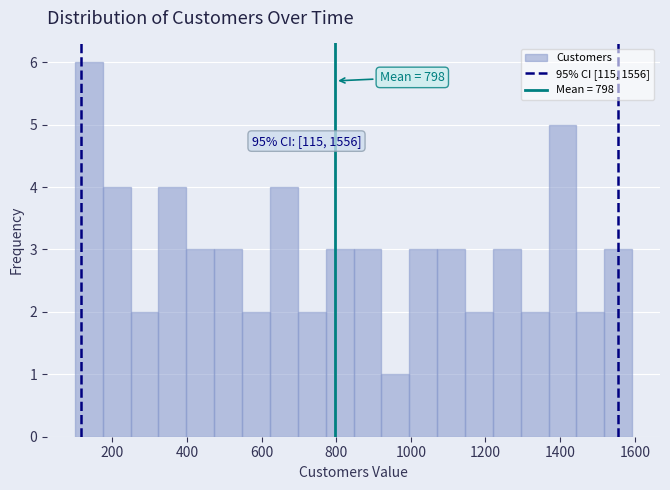

Around what value on the x-axis is the tallest bar? Give the approximate position of its centre, as read against the axis.

140